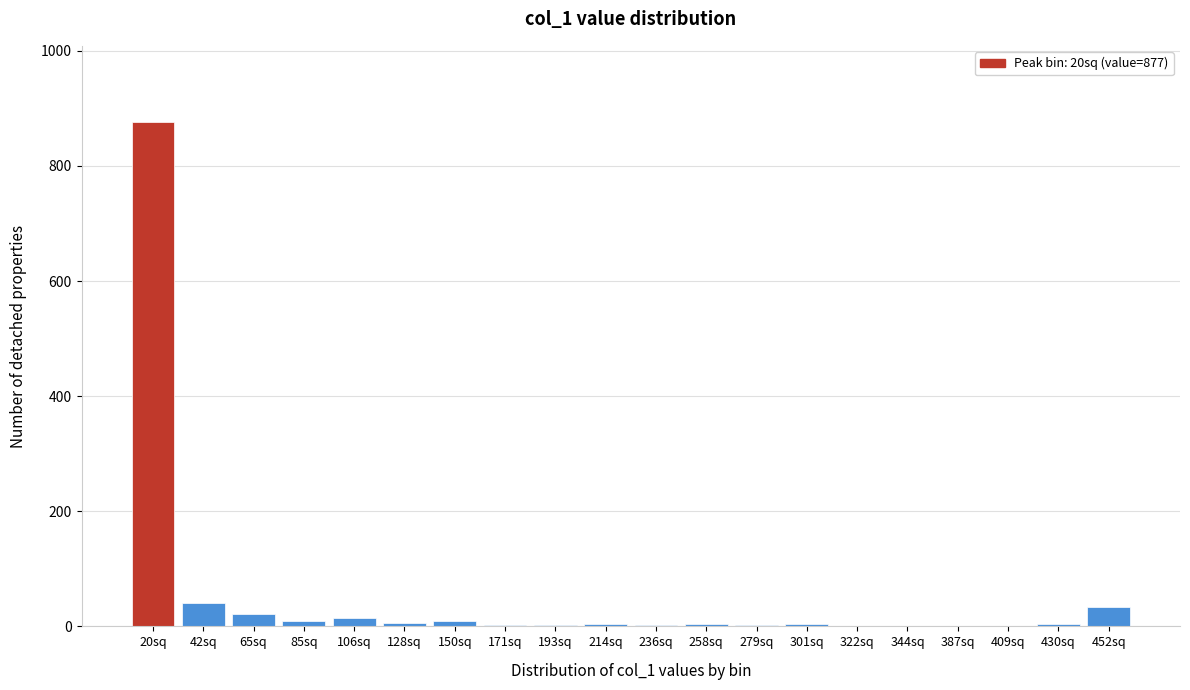

At which category does the chart reach its peak across all series?

20sq